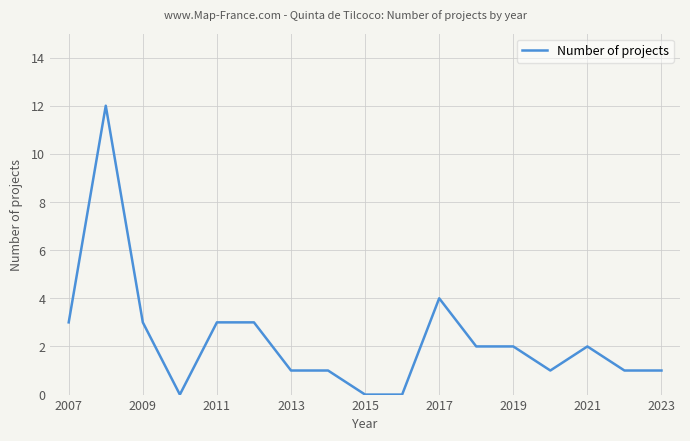

What is the difference between the maximum and minimum values?

12